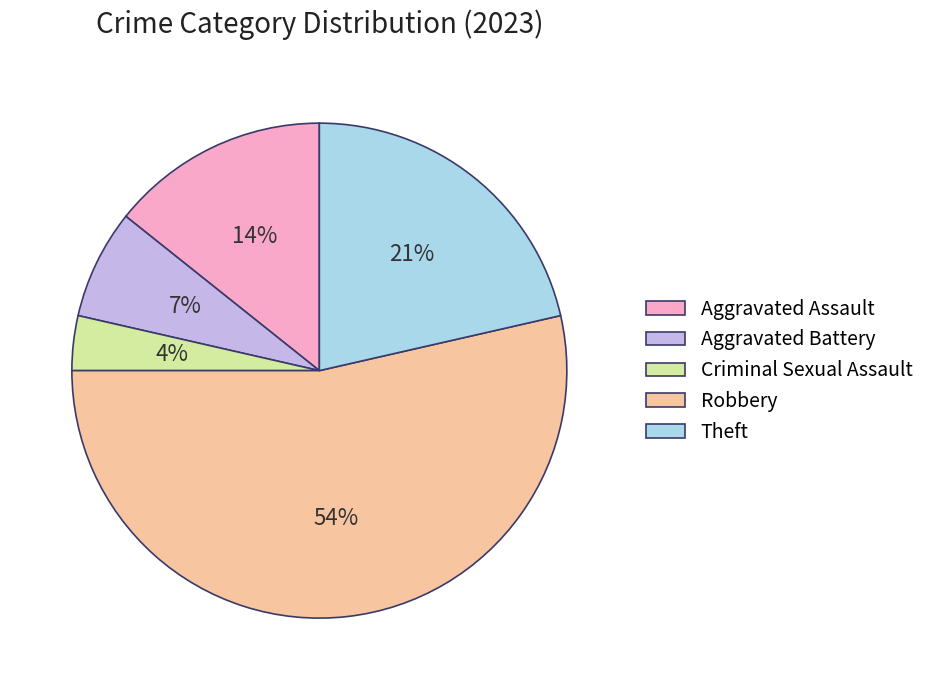

What is the ratio of the value at Aggravated Assault to the value at Aggravated Battery?

2.0